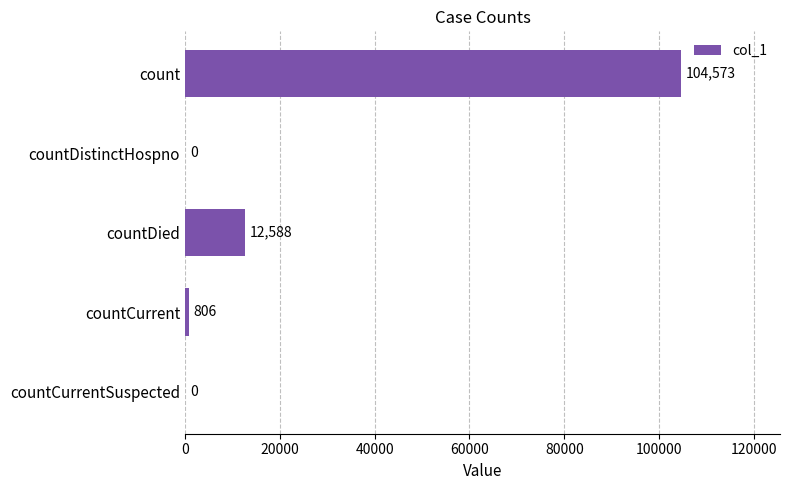

Are the bars horizontal?

Yes